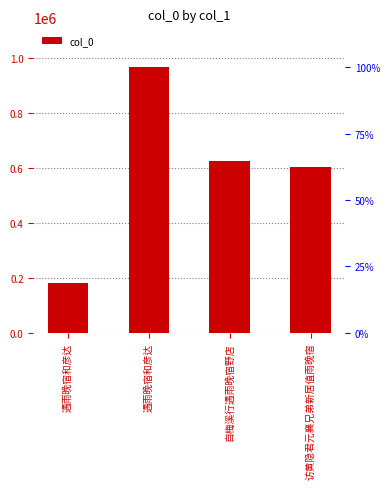

List the labels in order of value, largest first.

遇雨晚宿和彦达, 自梅溪行遇雨晚宿野店, 访黄隐君元襄兄弟新居值雨晚宿, 遇雨晚宿和彦达